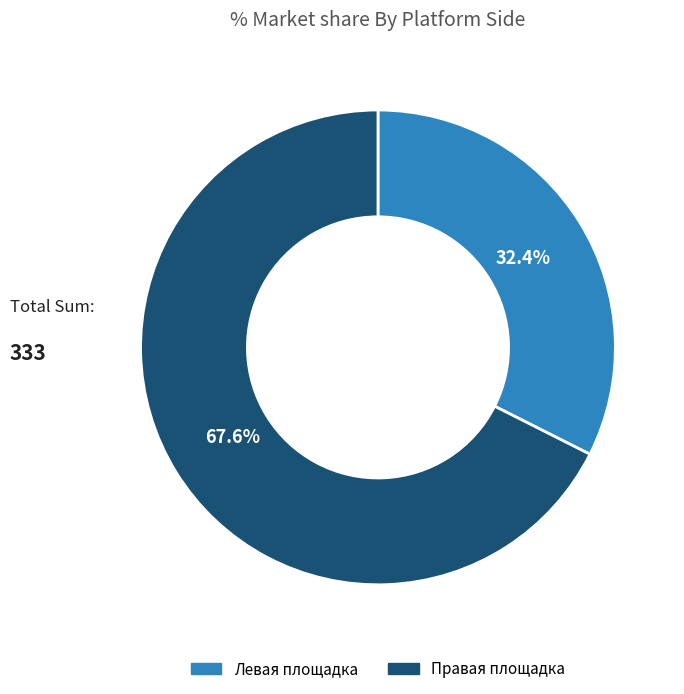

Is there a majority slice in this chart?

Yes